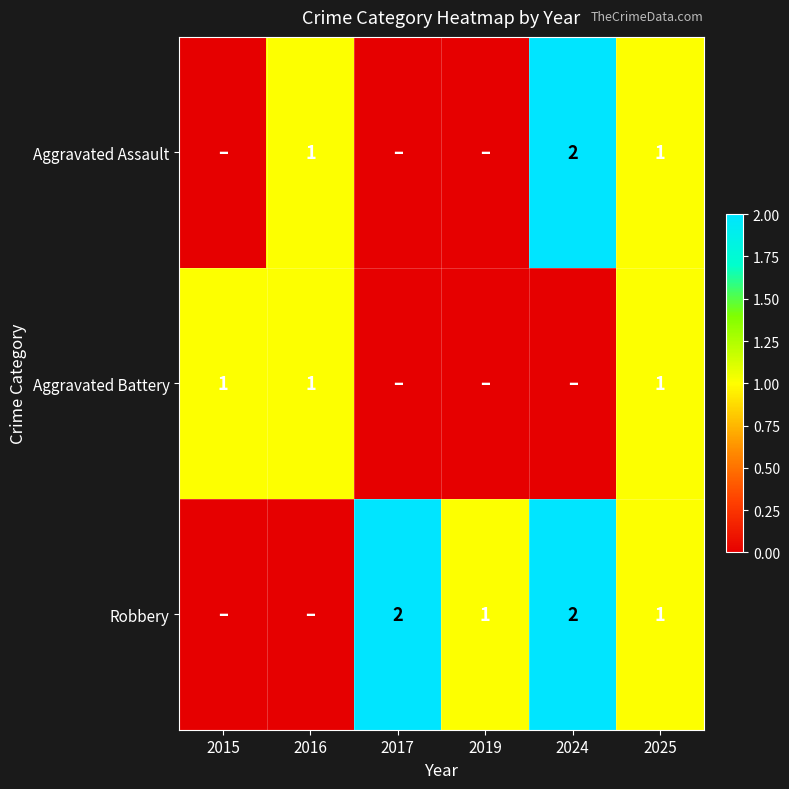

Is the value of Aggravated Assault at 2024 greater than the value of Aggravated Battery at 2016?

Yes